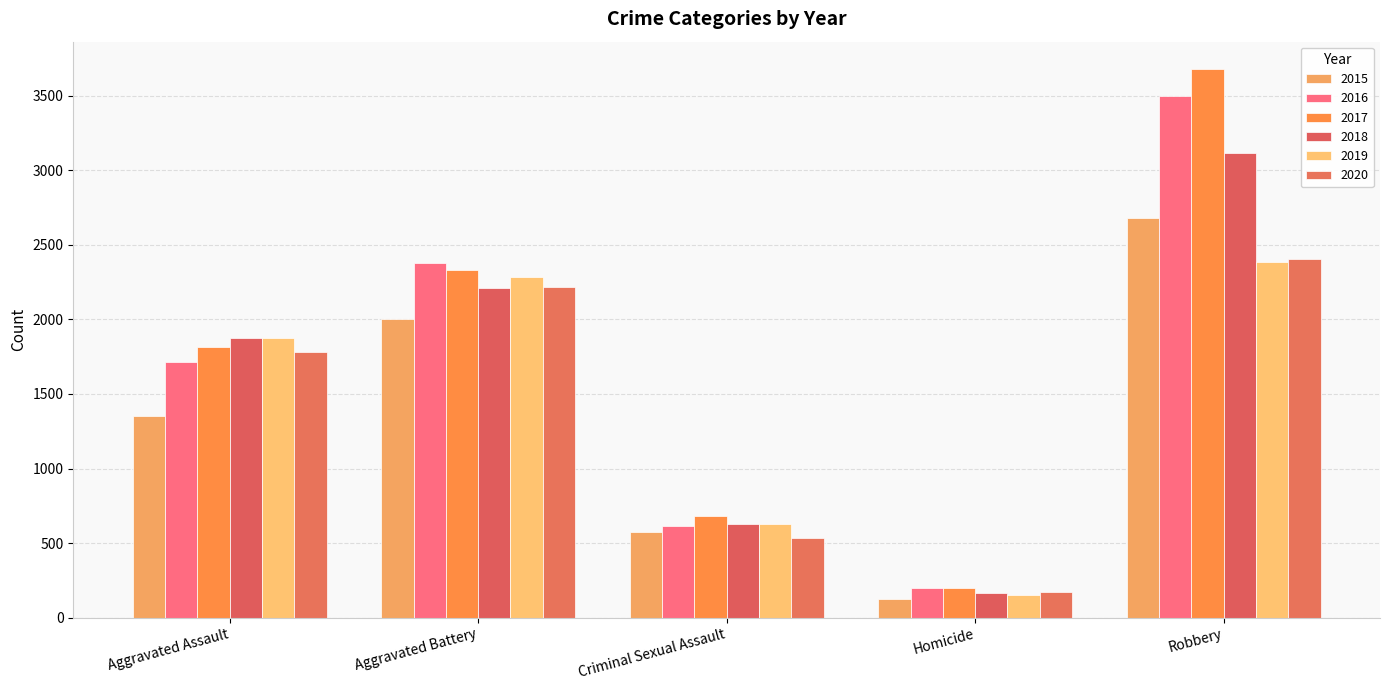

What is the label of the 3rd bar from the left?

Criminal Sexual Assault